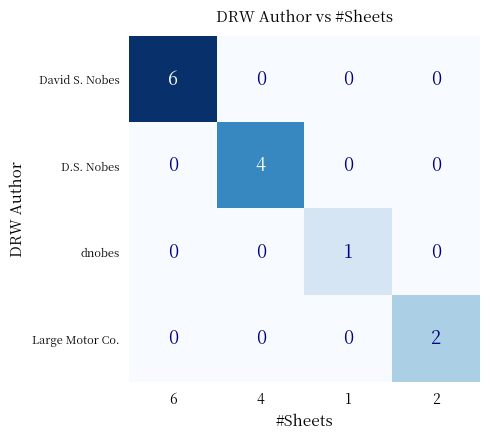

Reading left to right, what are all the values shown in this chart?

David S. Nobes: 6=6	4=0	1=0	2=0
D.S. Nobes: 6=0	4=4	1=0	2=0
dnobes: 6=0	4=0	1=1	2=0
Large Motor Co.: 6=0	4=0	1=0	2=2